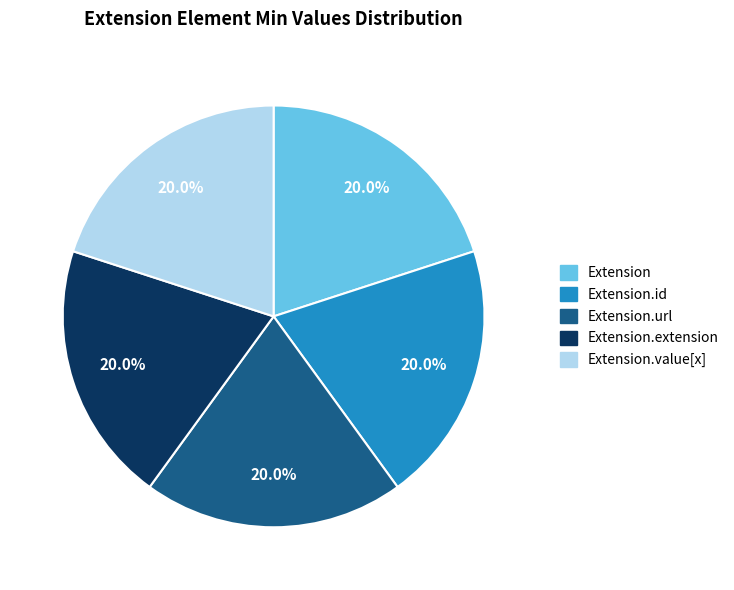

Combined, do Extension and Extension.value[x] account for over 50%?

No